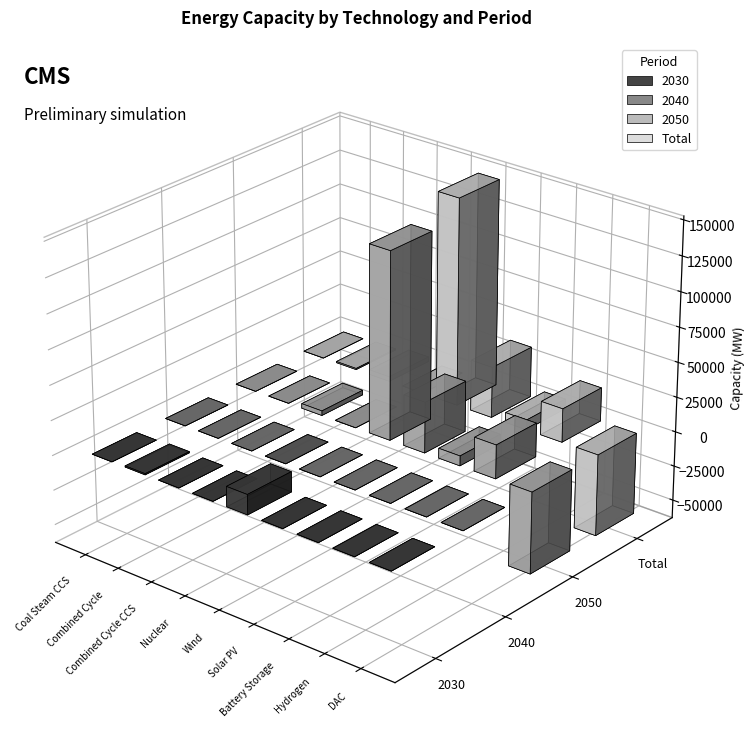

Where is 2050 nearest to the value 37712?

Solar PV